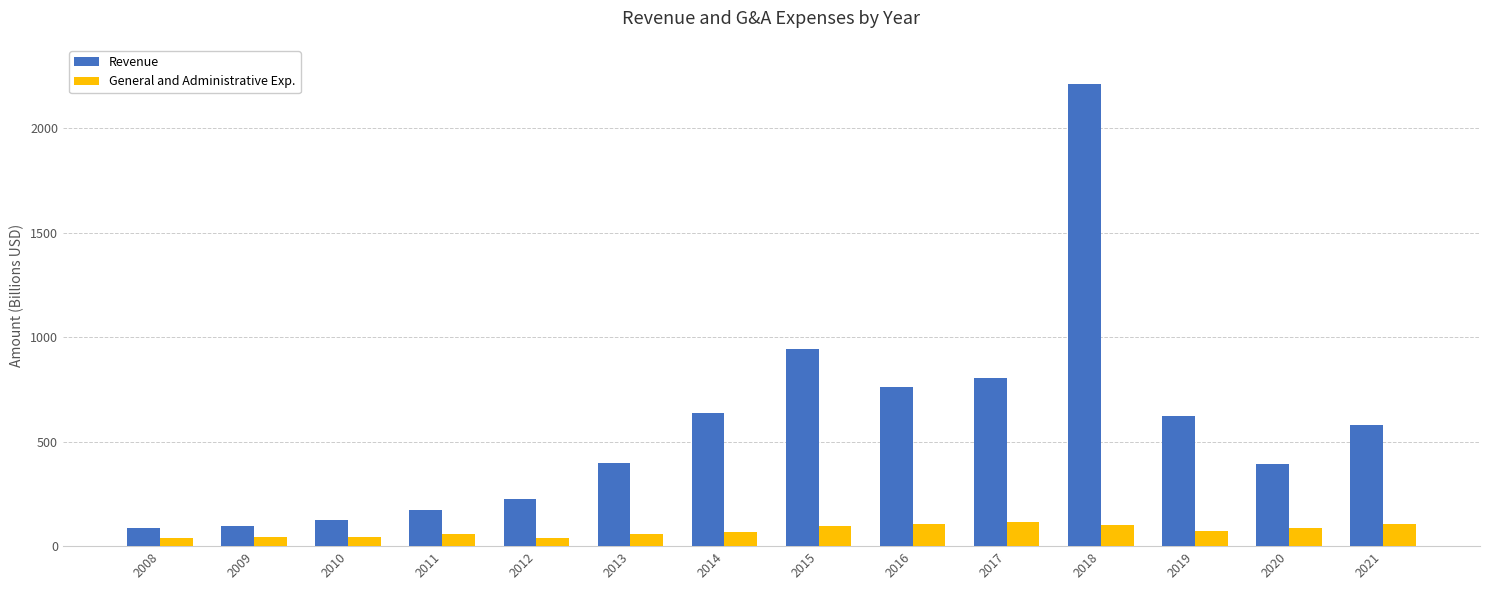

Which series has the largest range (max minus min)?

Revenue